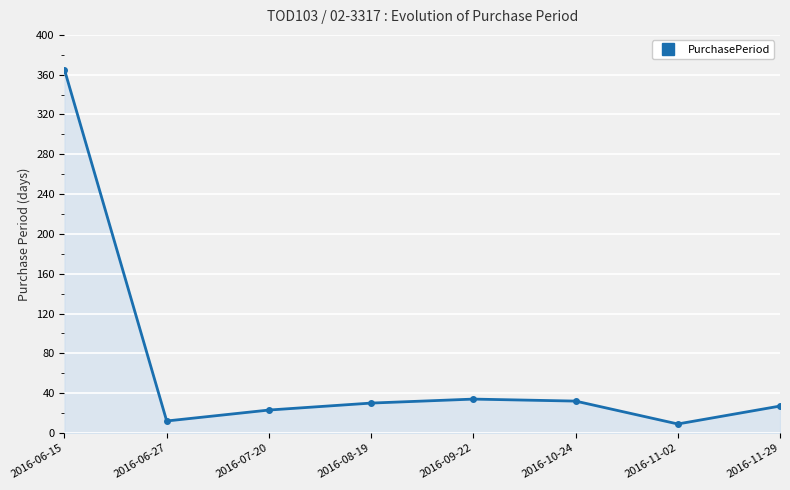

What is the change in value from 2016-06-27 to 2016-07-20?

+11